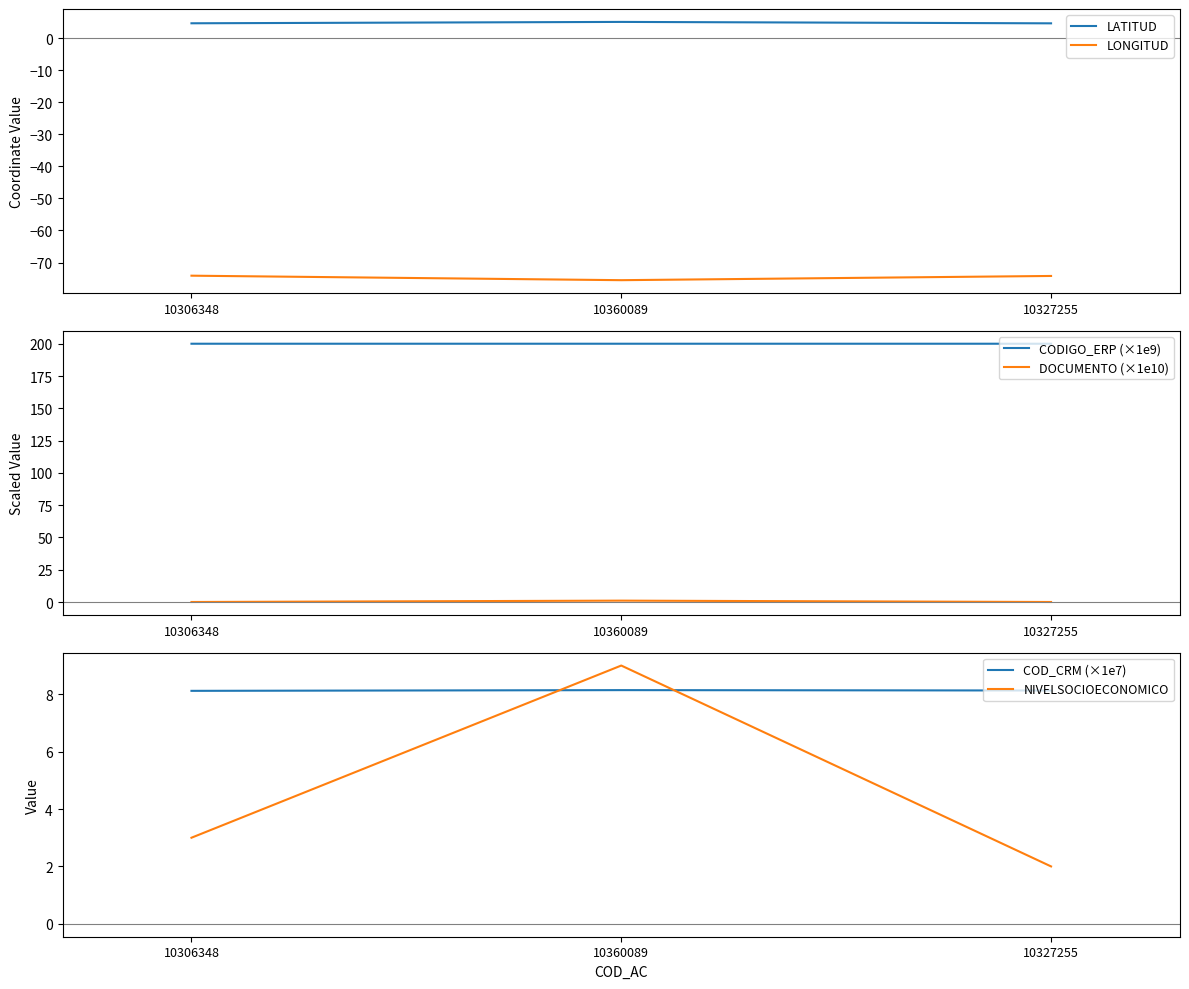

How many CODIGO_ERP (×1e9) values are between 200 and 201?

3